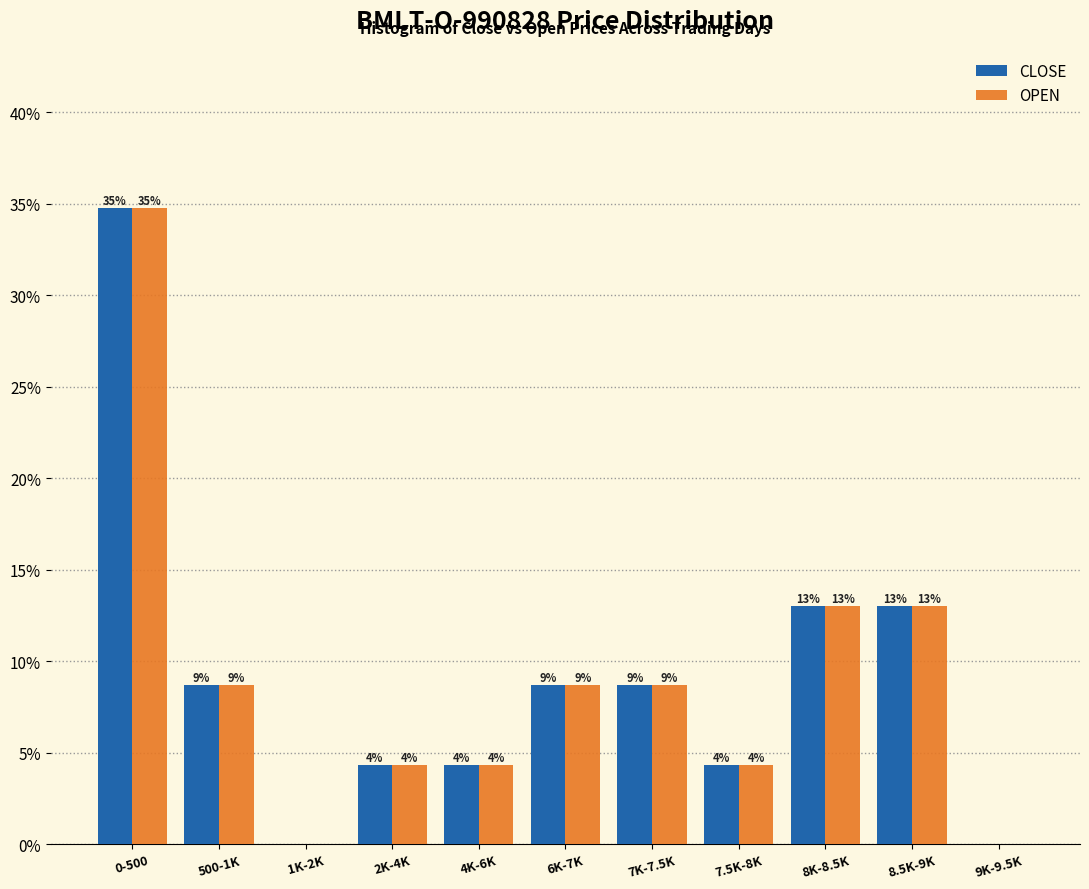

How many groups of bars are there?

11